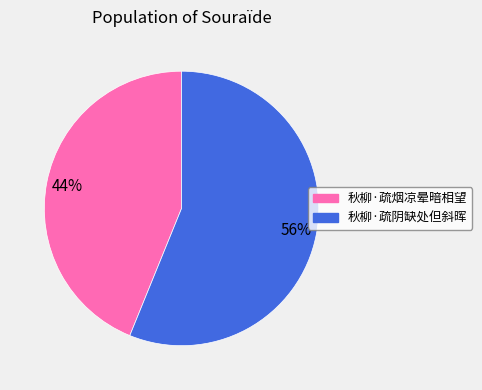

What is the smallest slice in the pie chart?

秋柳·疏烟凉晕暗相望